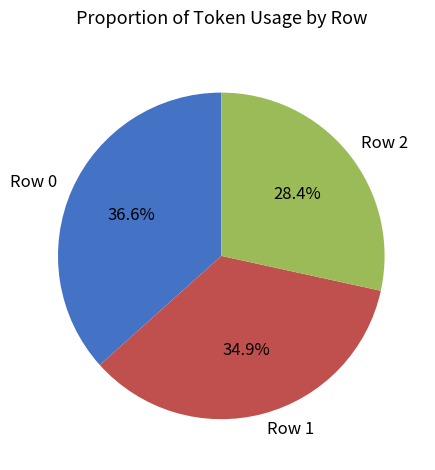

To the nearest percent, what is the average slice percentage?

33%